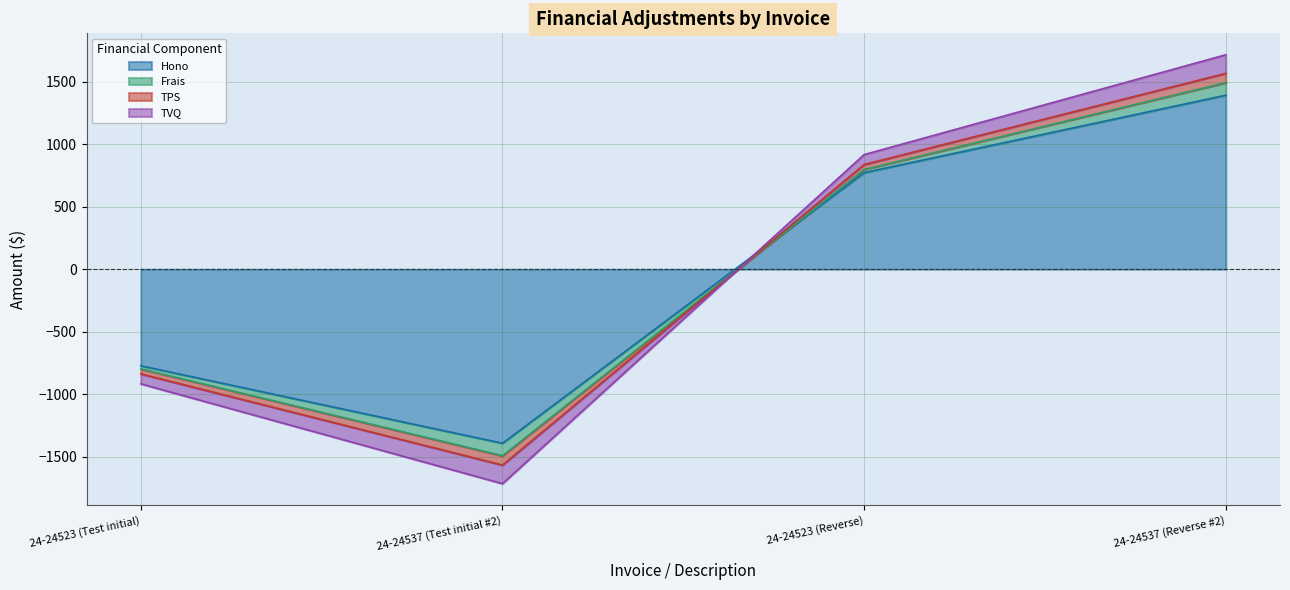

What is the maximum value for Hono?

1392.8